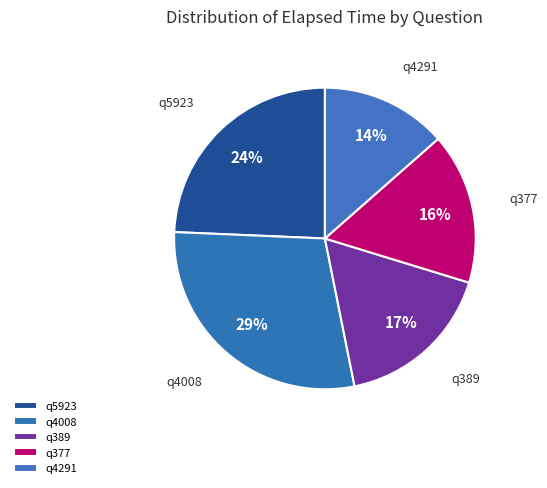

Which category has the smallest portion of the pie?

q4291